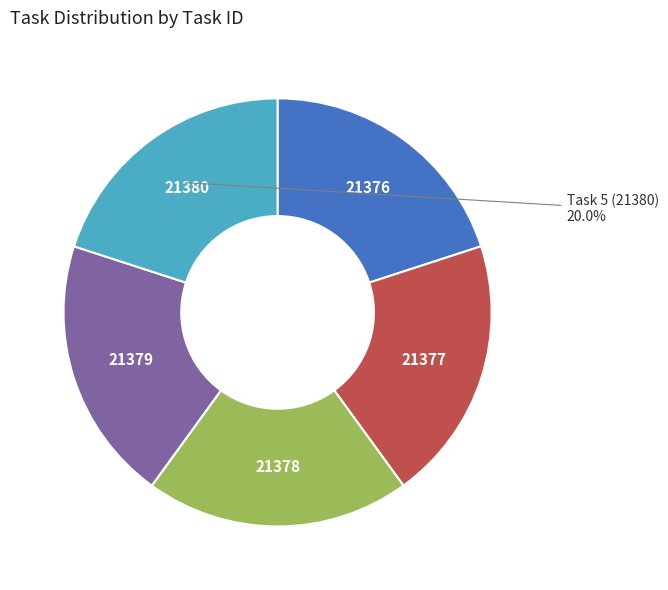

Is there any slice that represents more than half of the pie?

No